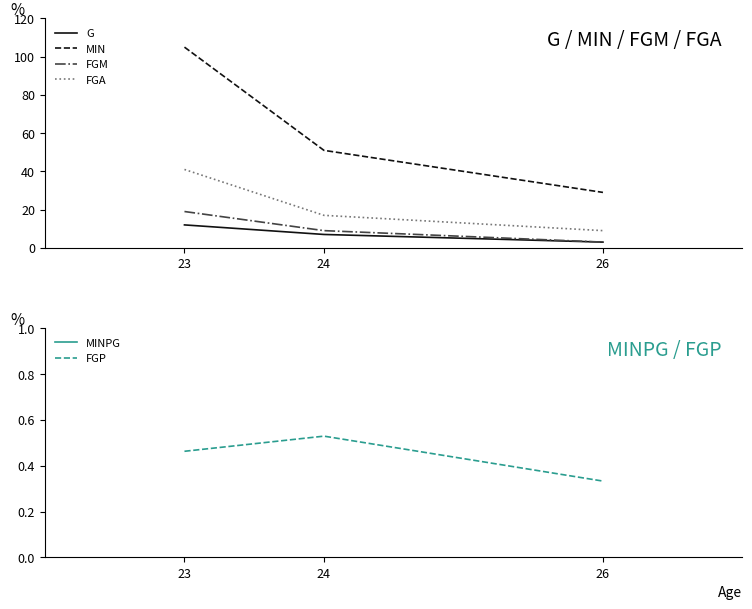

What is the maximum value for MIN?

105